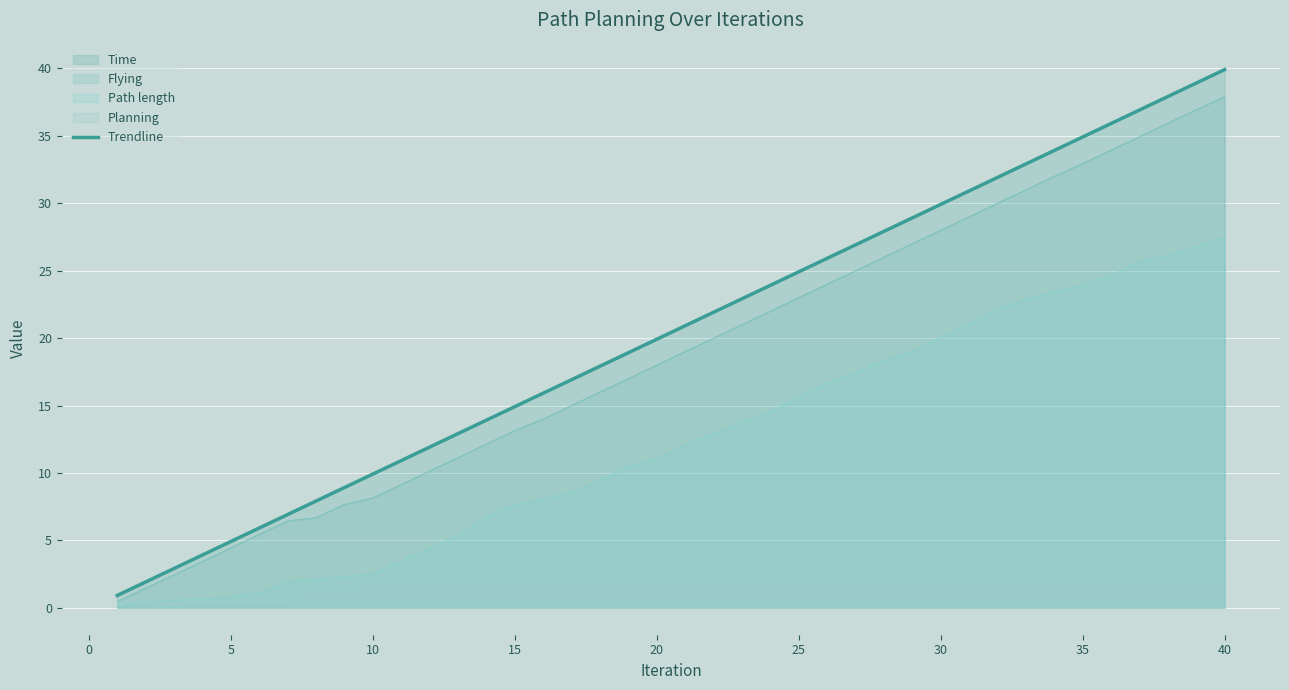

True or false: Flying has a value of 13.1 at 15.

True